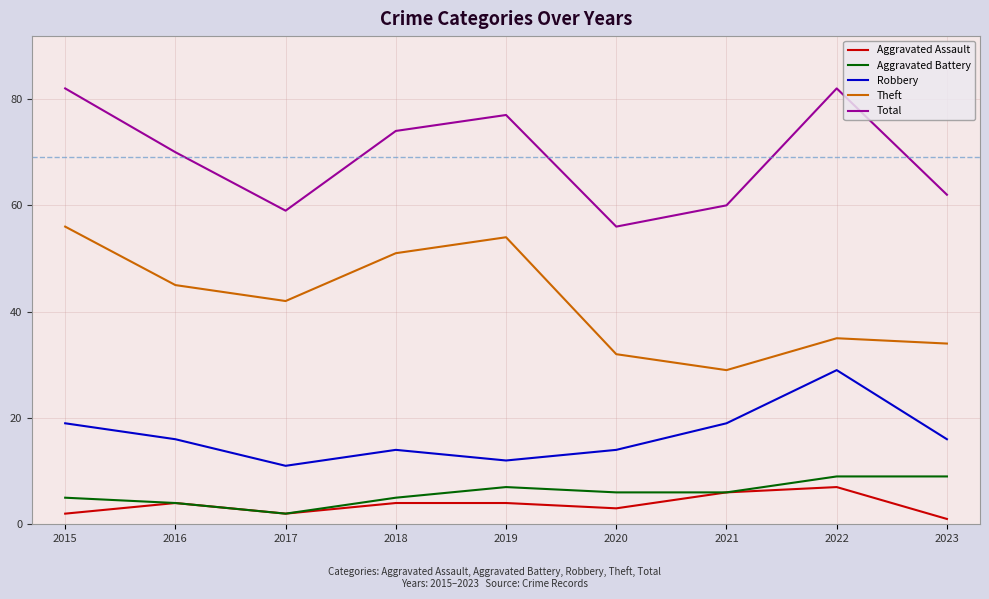

What is the difference between the highest and lowest values at 2021?

54